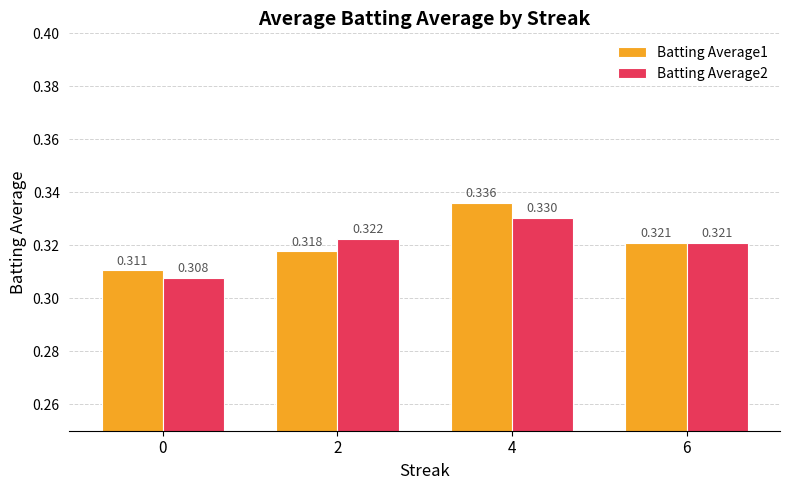

Rank the series by their average value, from lowest to highest.

Batting Average2, Batting Average1